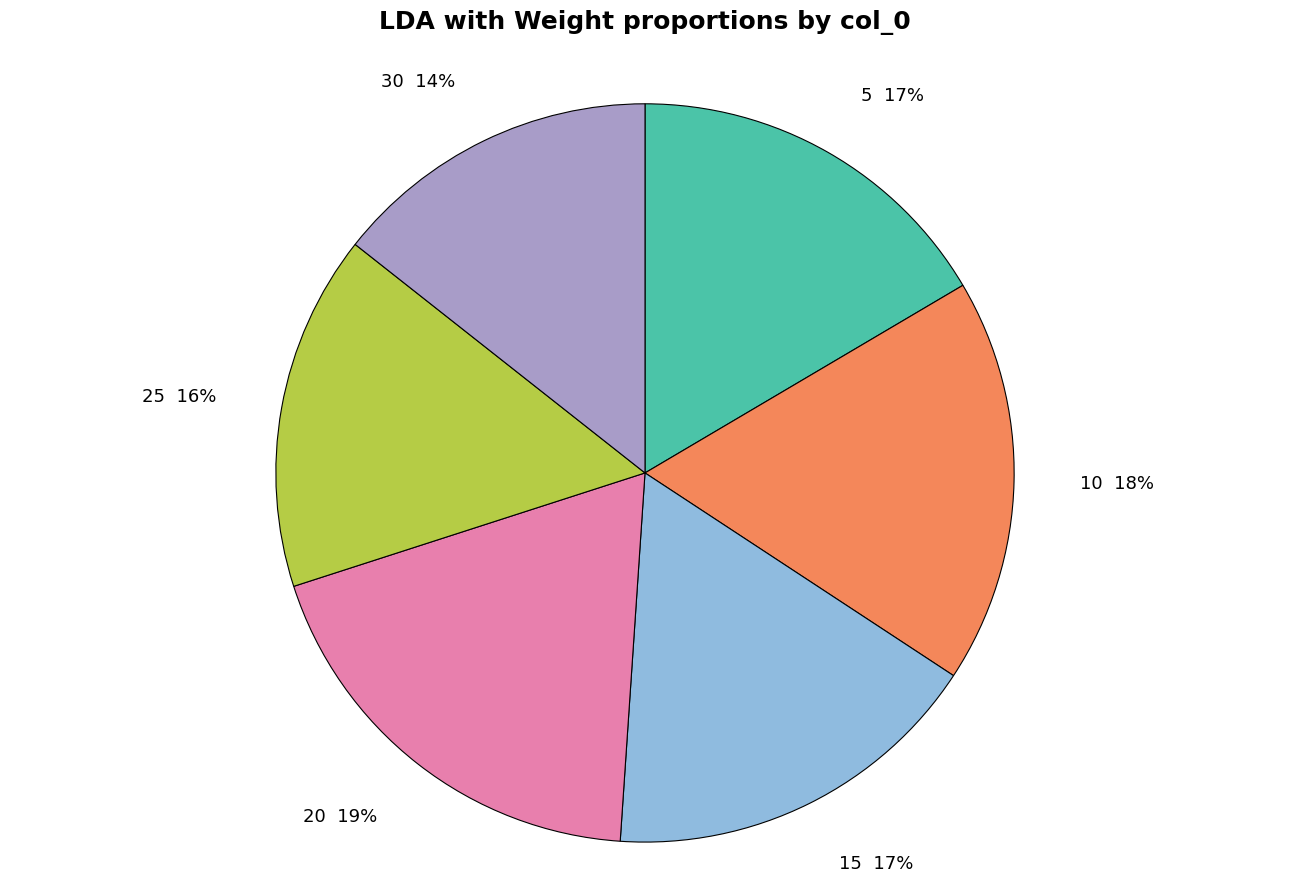

What is the smallest slice in the pie chart?

30